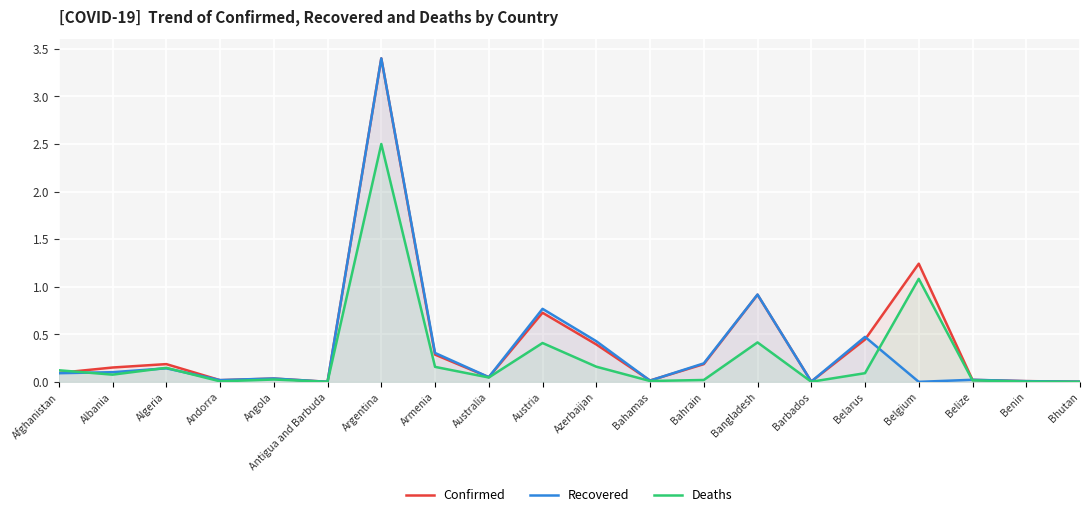

What is the difference between the Recovered values at Argentina and Algeria?

3.3